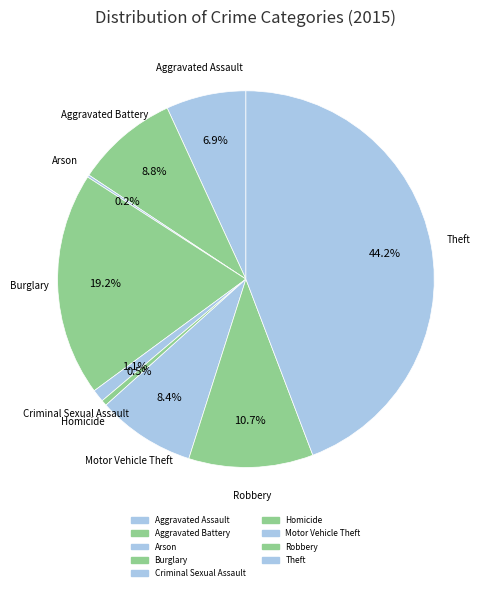

Is the sum of Burglary and Arson greater than half?

No